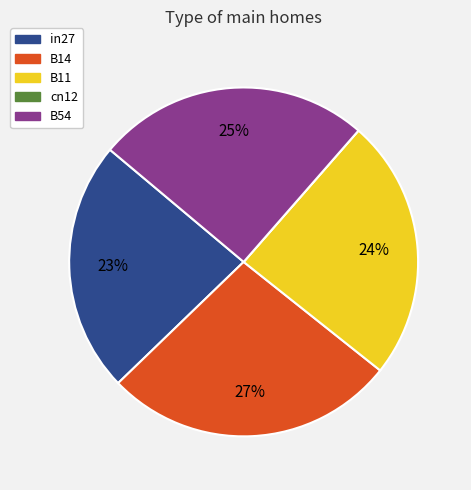

Does any single category account for the majority?

No